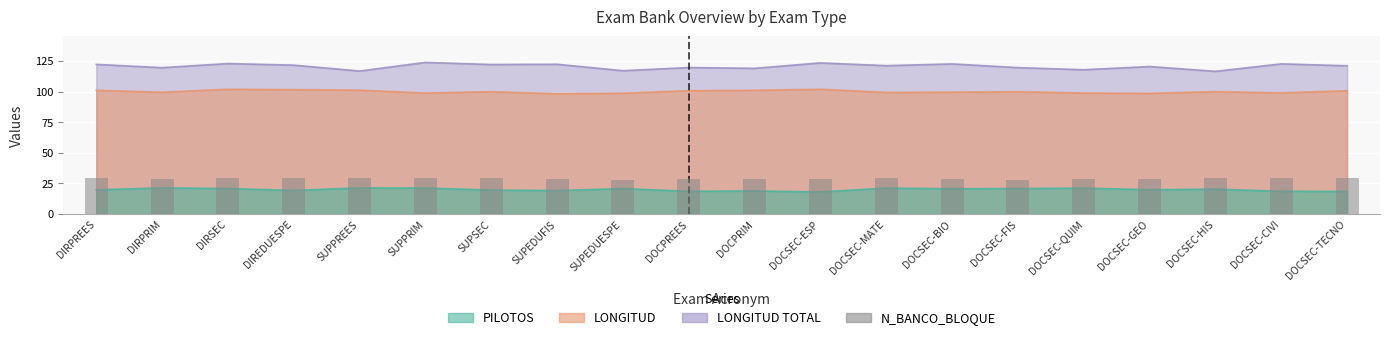

Rank the categories by value from highest to lowest.

DOCSEC-MATE, DOCSEC-TECNO, DIREDUESPE, DIRPREES, DOCSEC-HIS, SUPPREES, DIRSEC, SUPSEC, DOCSEC-CIVI, SUPPRIM, DIRPRIM, DOCPREES, DOCSEC-ESP, SUPEDUFIS, DOCSEC-GEO, DOCSEC-QUIM, DOCSEC-BIO, DOCPRIM, DOCSEC-FIS, SUPEDUESPE